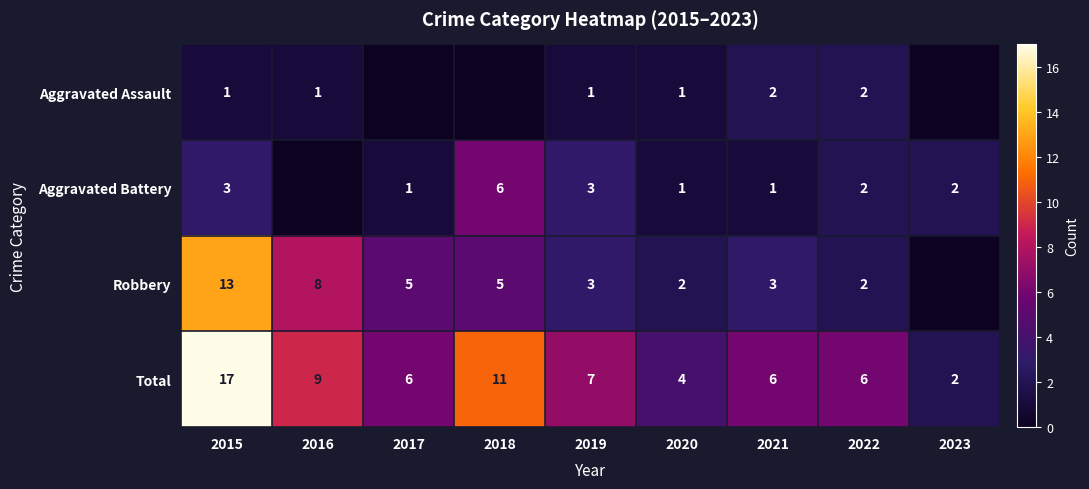

Is the value of Total at 2019 greater than the value of Robbery at 2021?

Yes